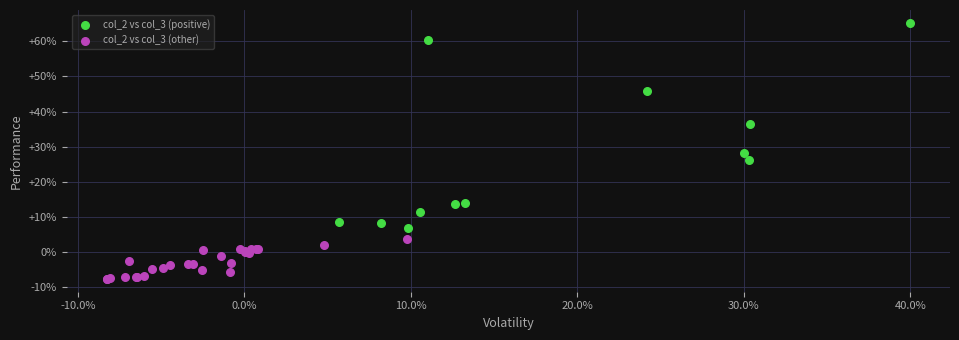

What are all the series names shown in the legend?

col_2 vs col_3 (positive), col_2 vs col_3 (other)